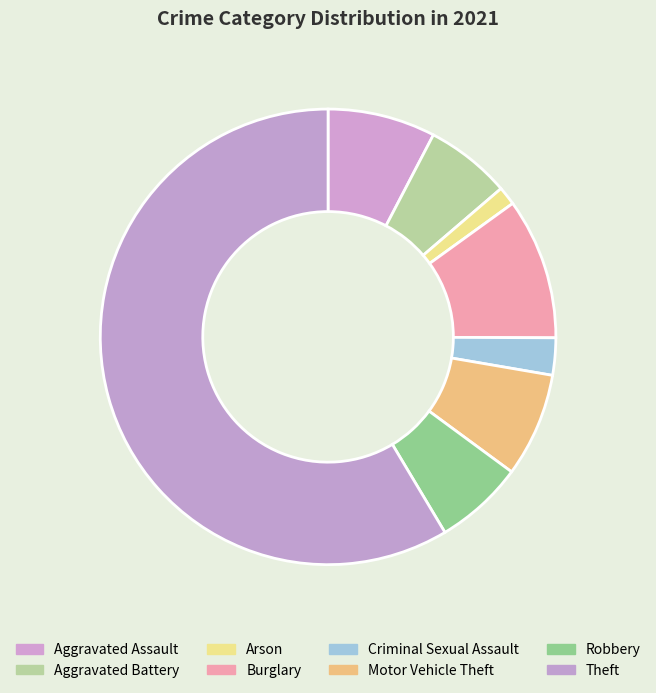

How many slices are in this pie chart?

8